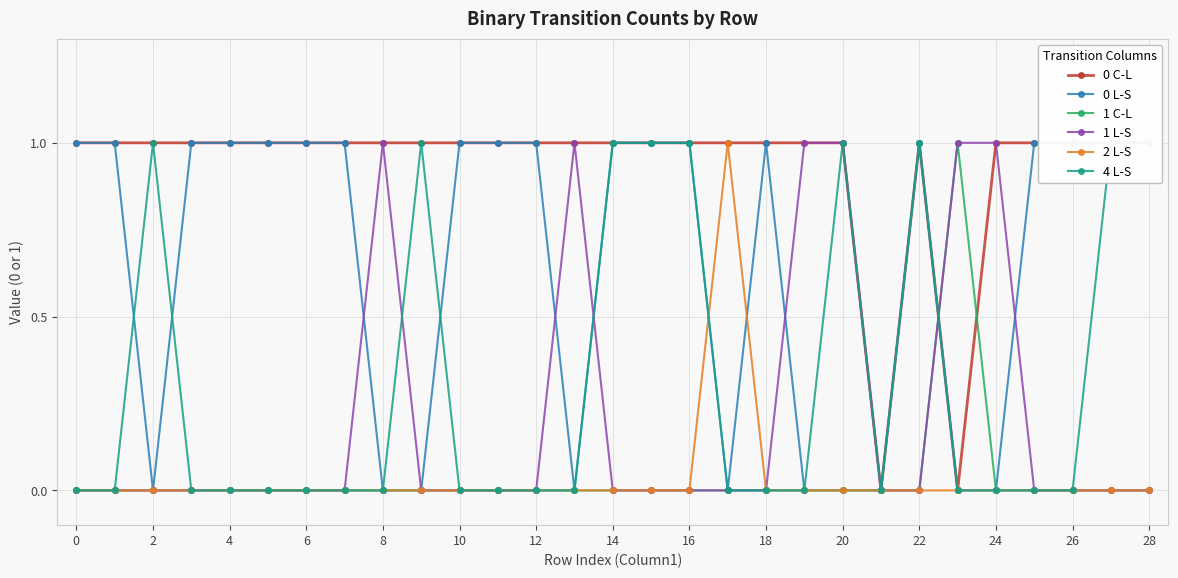

Is it true that 1 C-L equals 0 at 10?

True